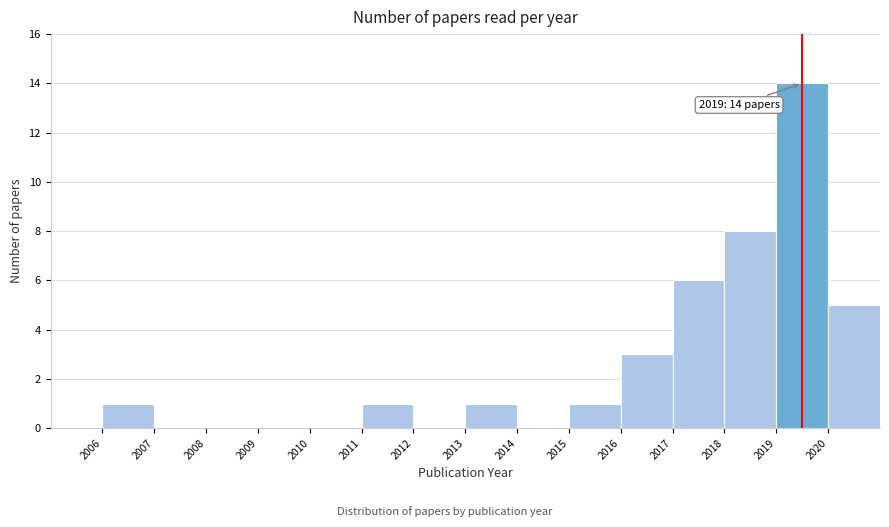

Which range on the x-axis has the tallest bar?

2019 to 2020